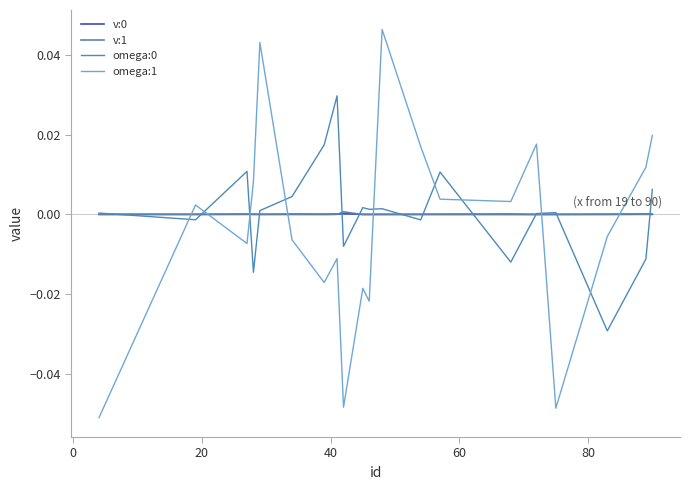

How many lines are shown in the chart?

4